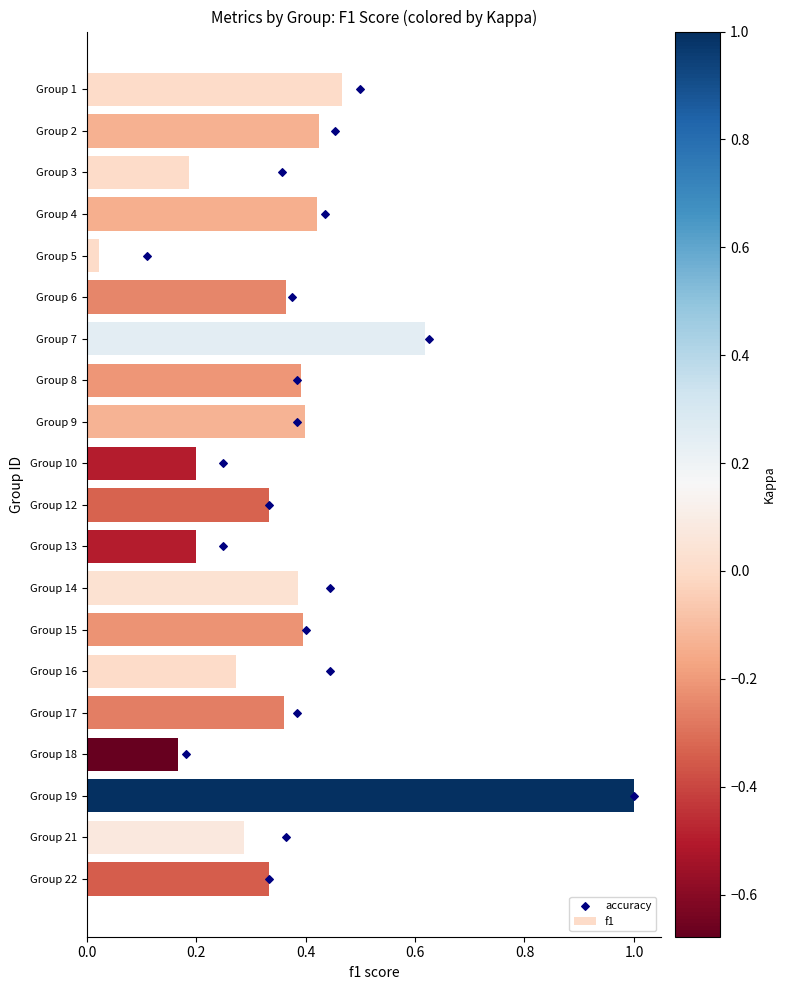

Is it true that f1 equals 0.4 at Group 15?

True